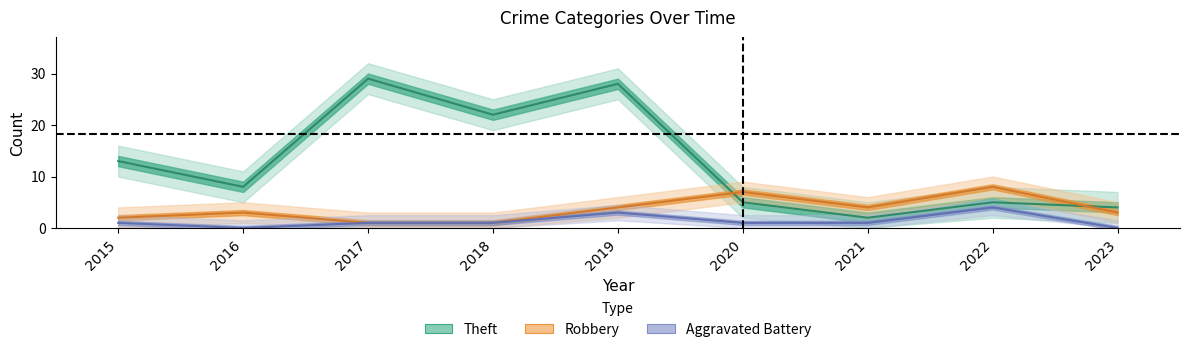

List the series in order of their overall mean, lowest first.

Aggravated Battery, Robbery, Theft